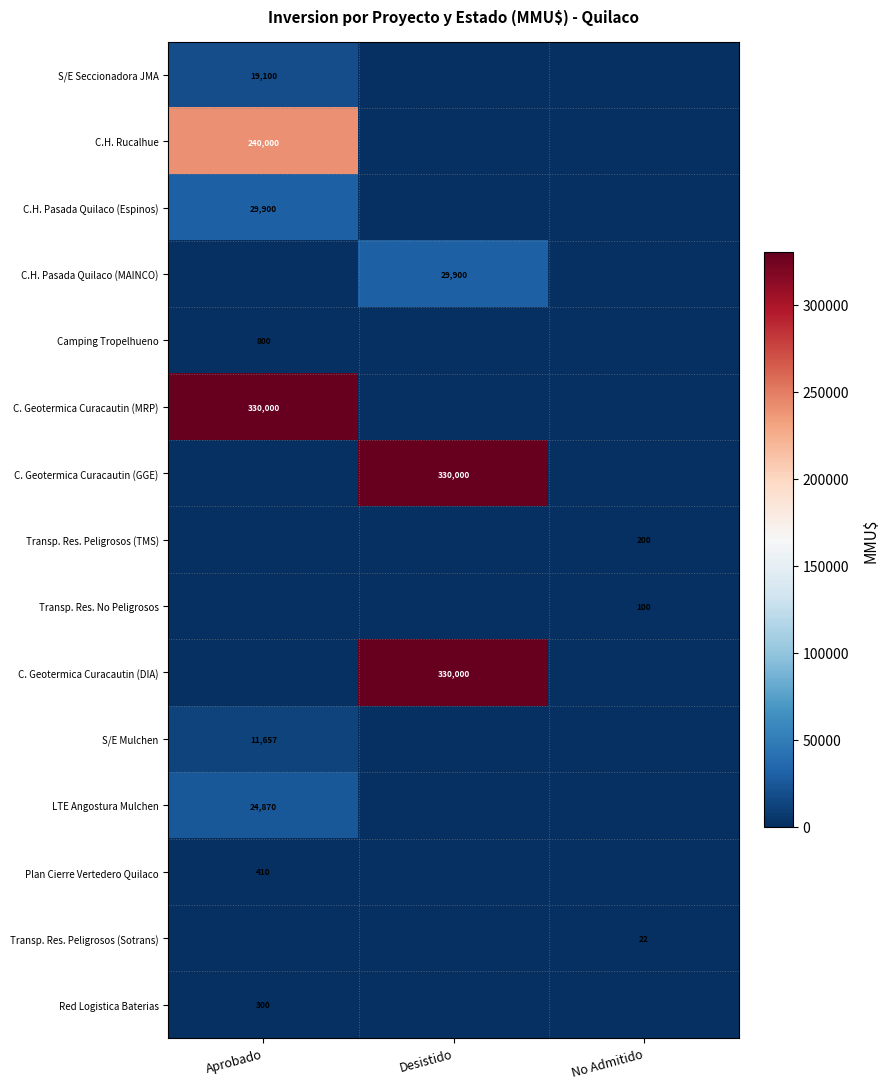

True or false: Red Logistica Baterias has a value of 300 at Aprobado.

True